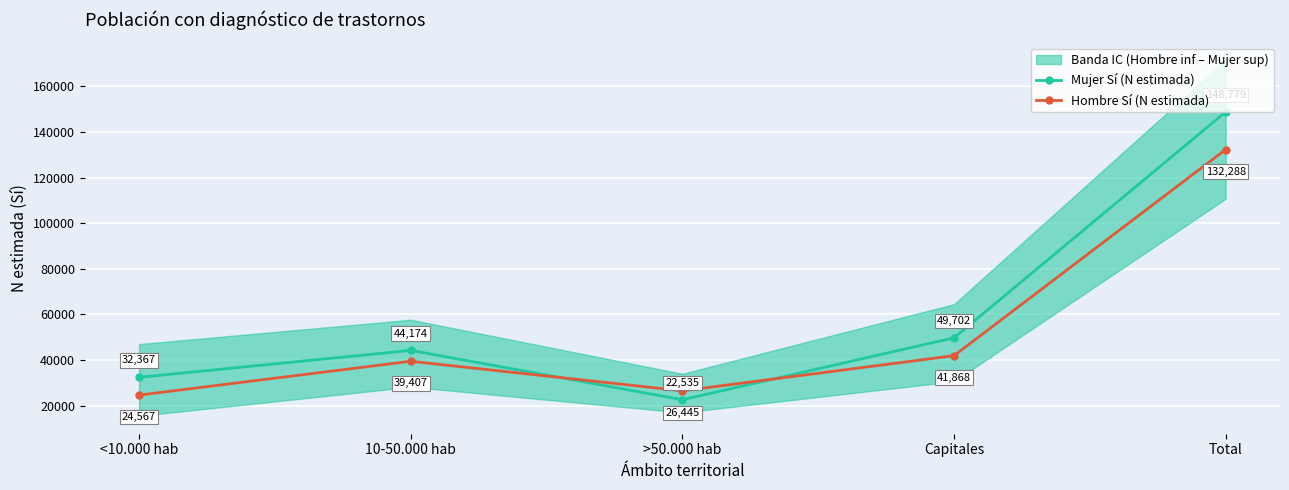

In Mujer Sí (N estimada), how many points are higher than both neighbors (excluding endpoints)?

1